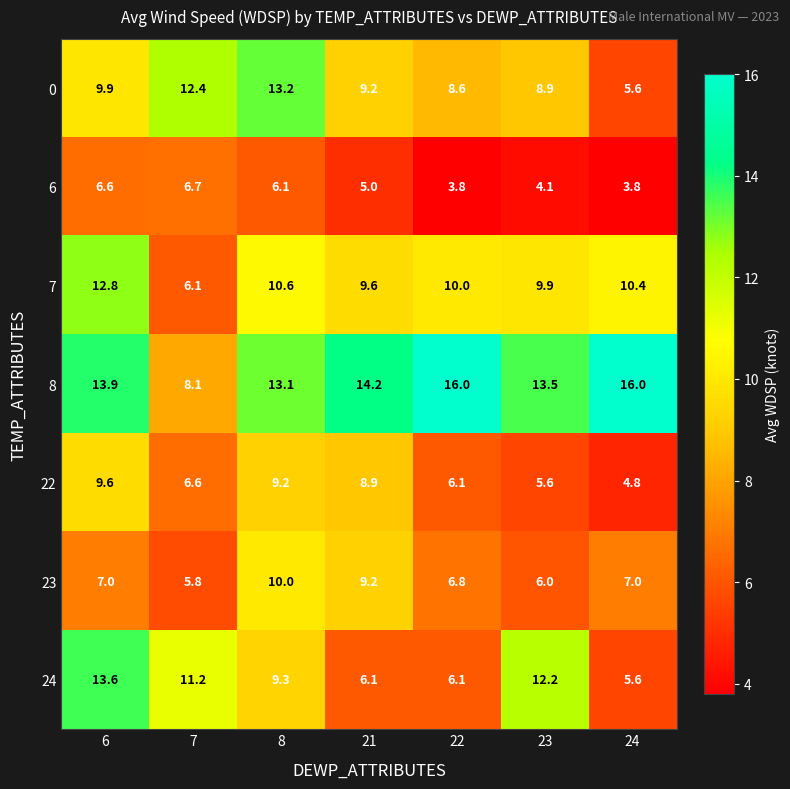

What is the sum of all 24 values?

64.1